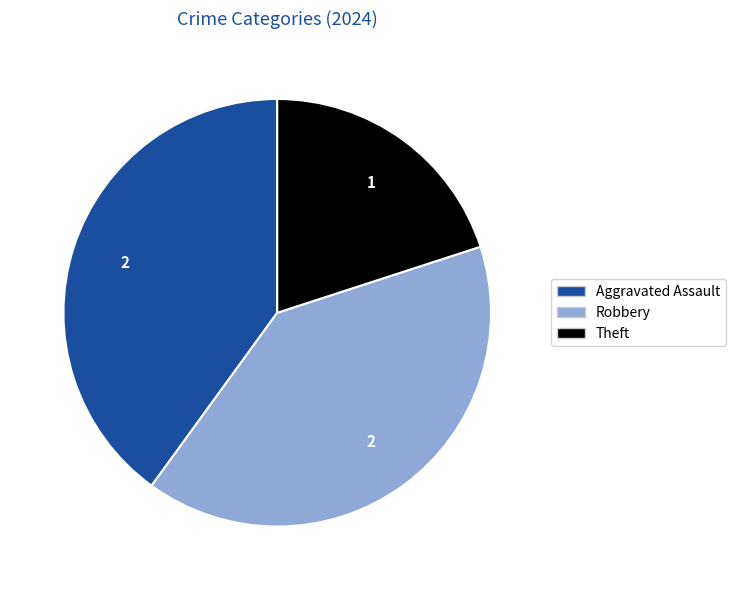

What is the ratio of the value at Aggravated Assault to the value at Robbery?

1.0